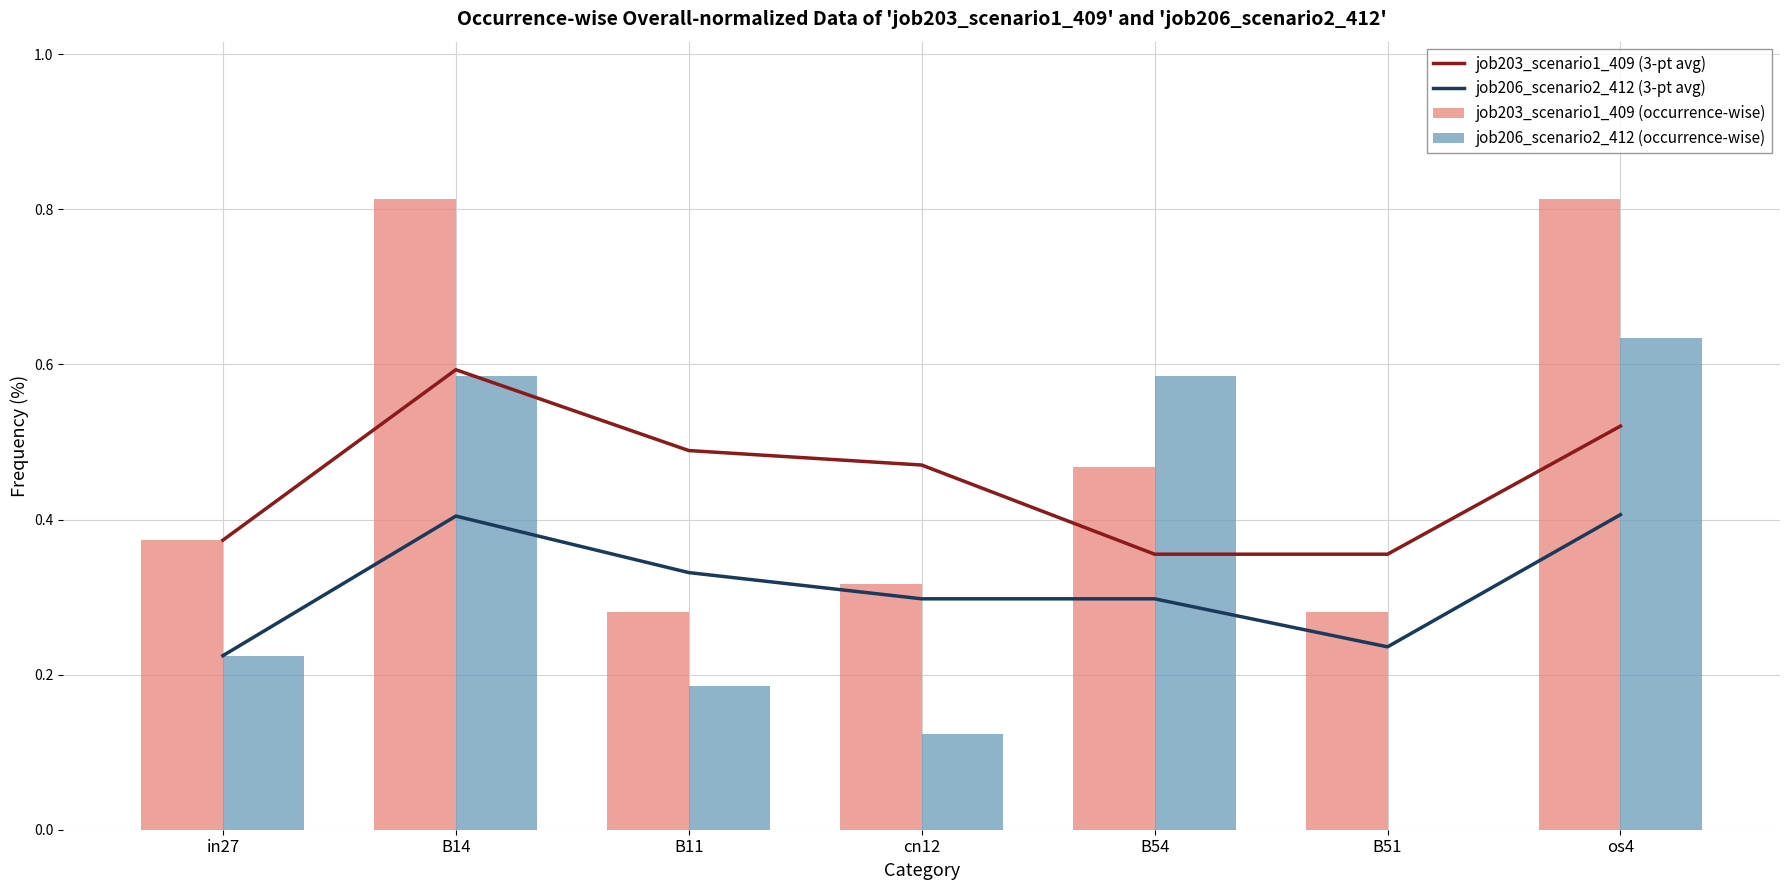

Which series has the largest range (max minus min)?

job206_scenario2_412 (occurrence-wise)